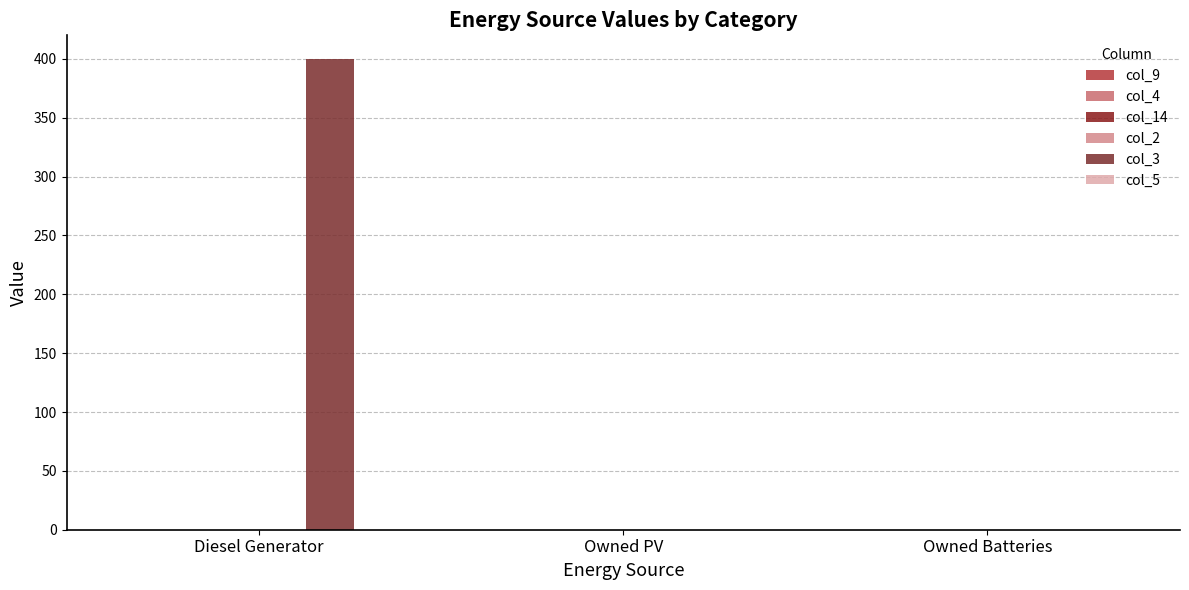

Reading left to right, what are all the values shown in this chart?

col_9: 0	0	0
col_4: 0	0	0
col_14: 0	0	0
col_2: 0	0	0
col_3: 400	0	0
col_5: 0	0	0